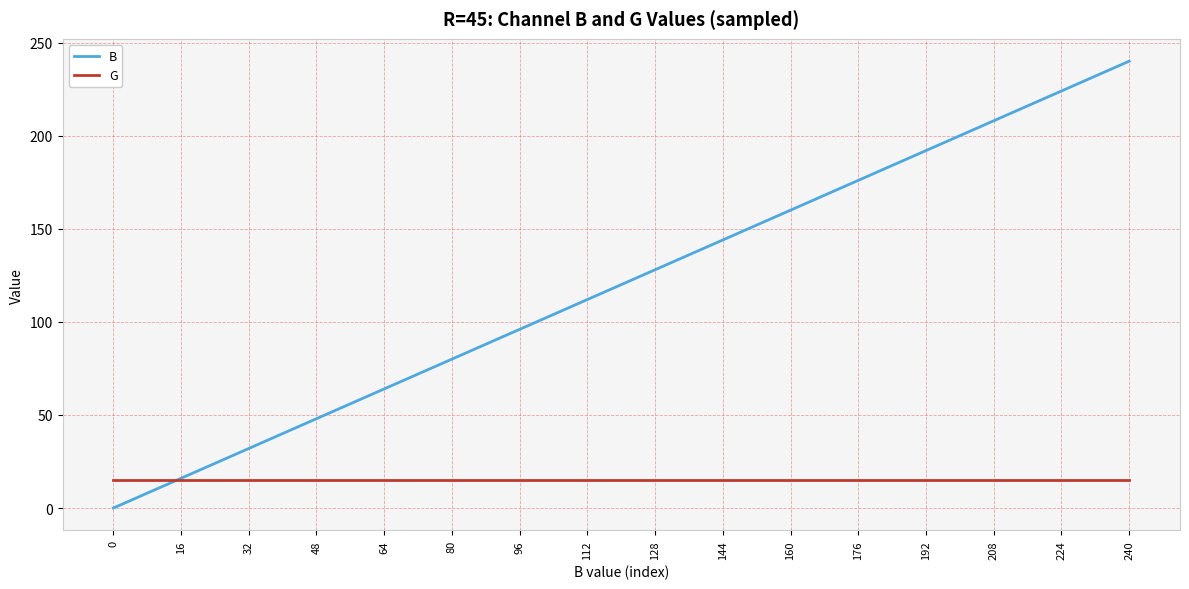

Which series has the widest spread of values?

B